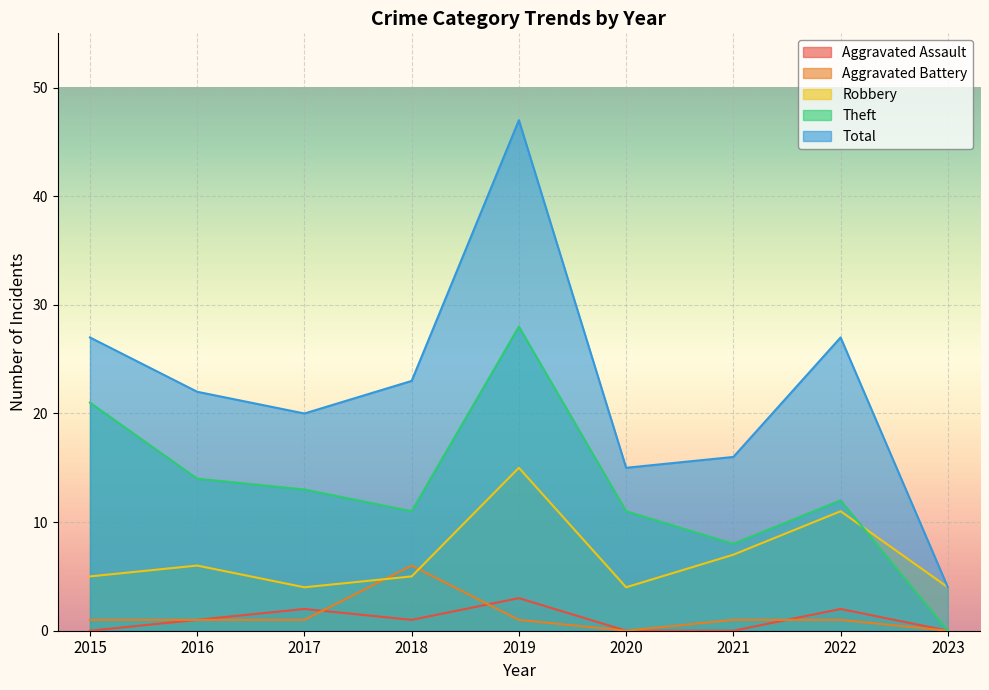

Between 2016 and 2019, which is larger?

2019